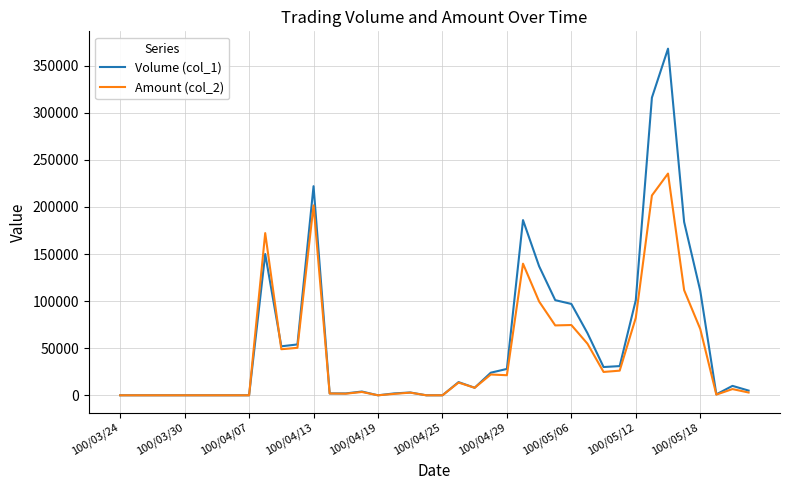

What is the sum of all Volume (col_1) values?

2309000